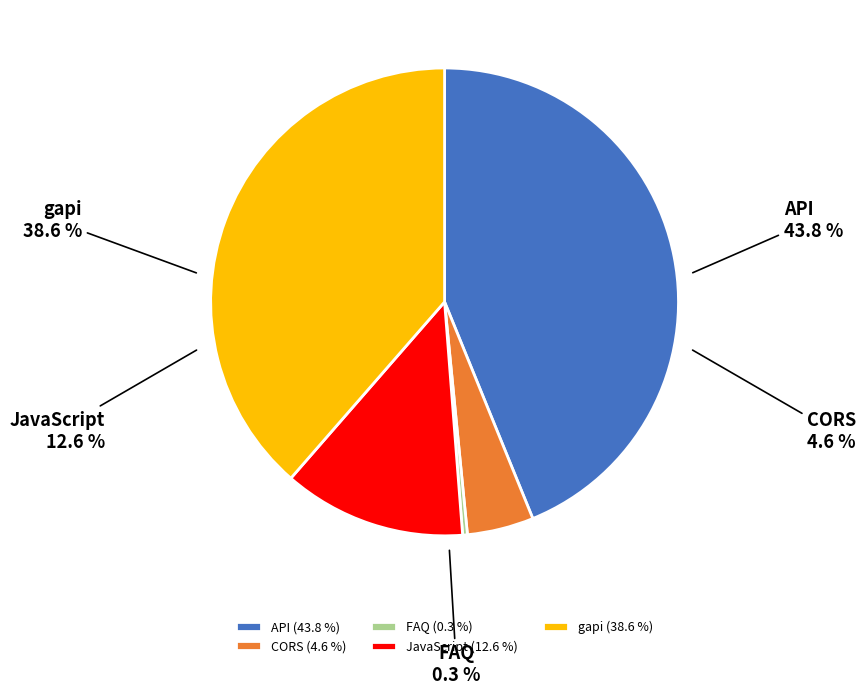

Rank the categories by value from highest to lowest.

API, gapi, JavaScript, CORS, FAQ